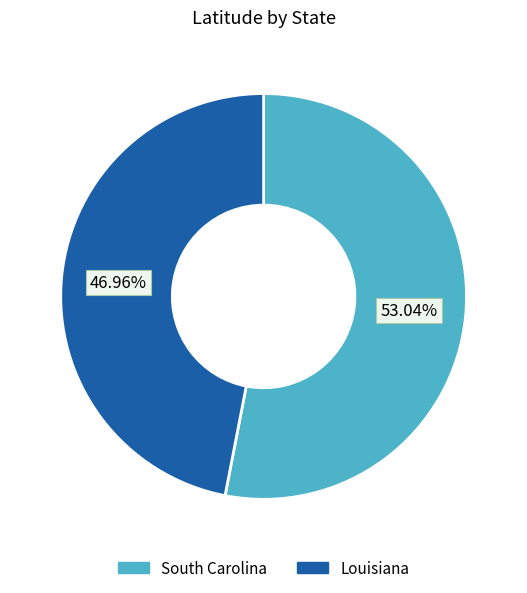

To the nearest percent, what is the average slice percentage?

50%